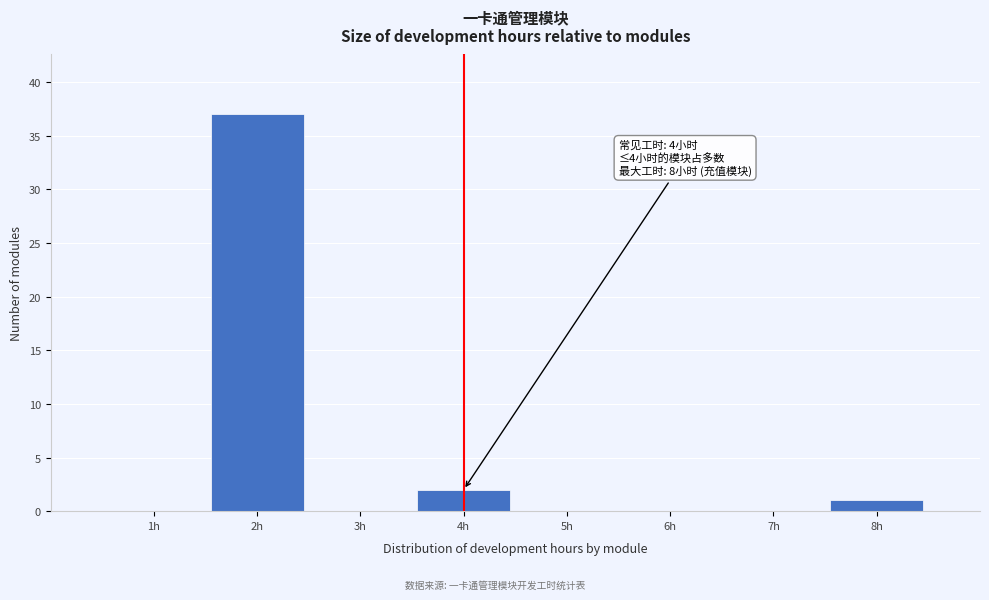

Which range on the x-axis has the tallest bar?

1.5 to 2.5